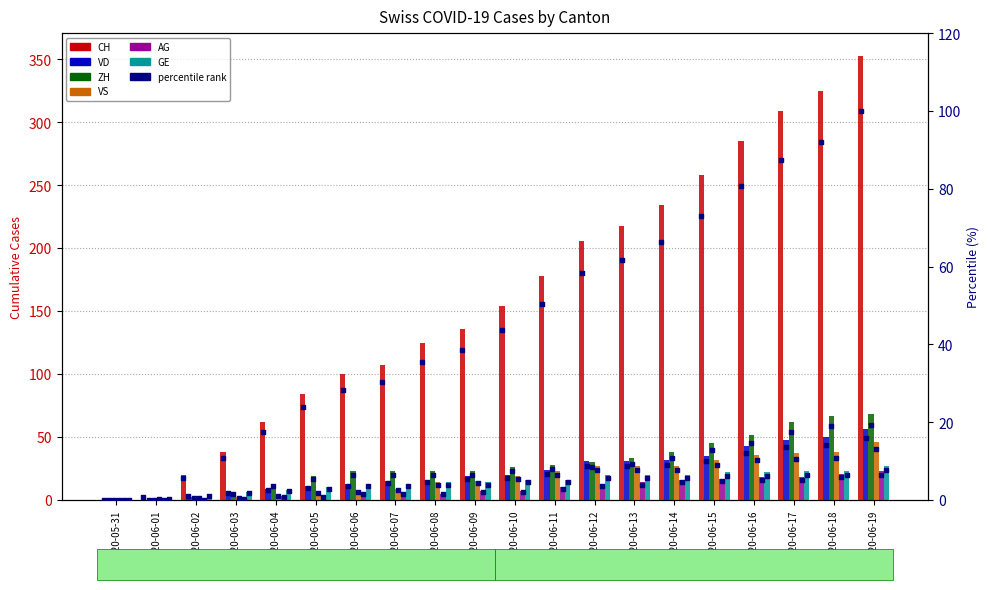

Which series contains the lowest Y value?

CH